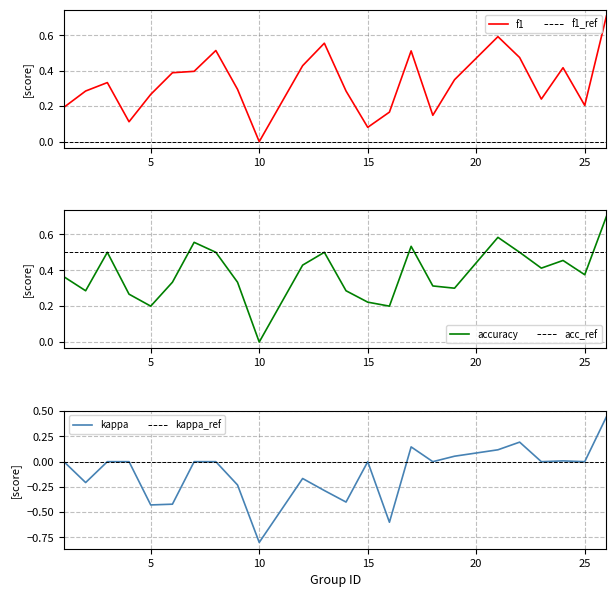

Is this an area chart (filled region under the line)?

No